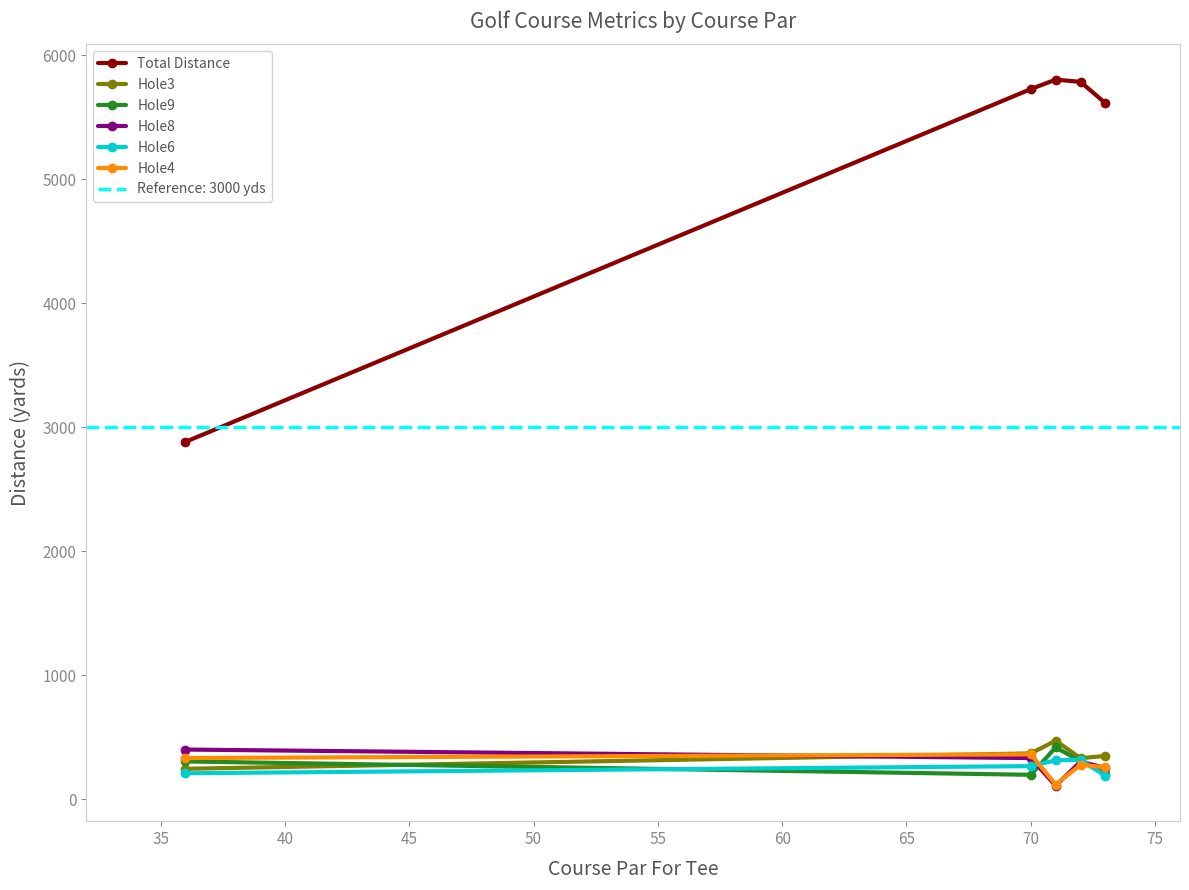

What is the value of the Total Distance point at the 1st from the left?

2882.6